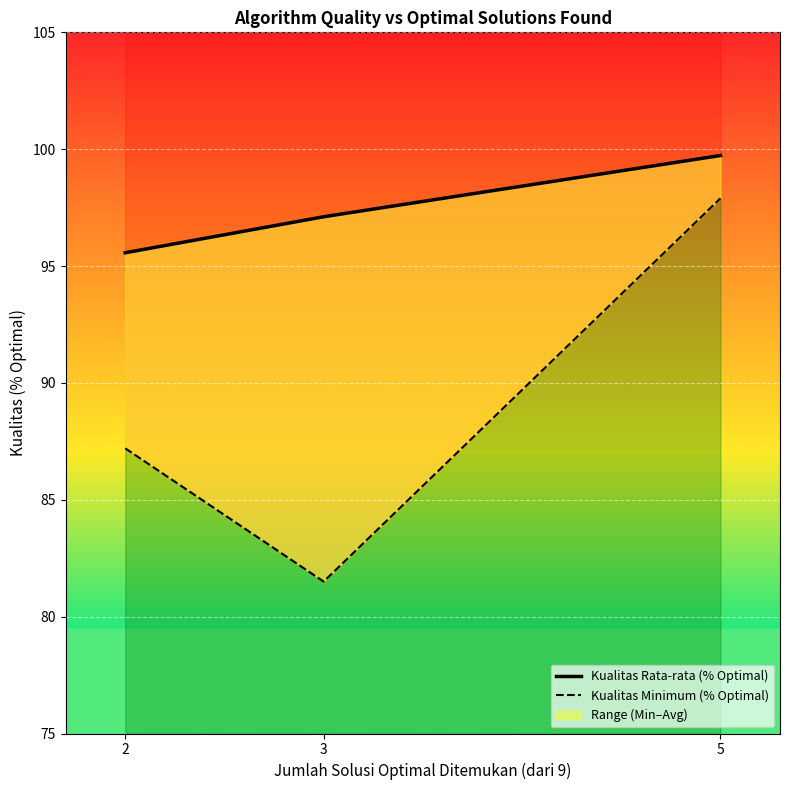

At which label does Kualitas Rata-rata (% Optimal) first exceed 99?

5